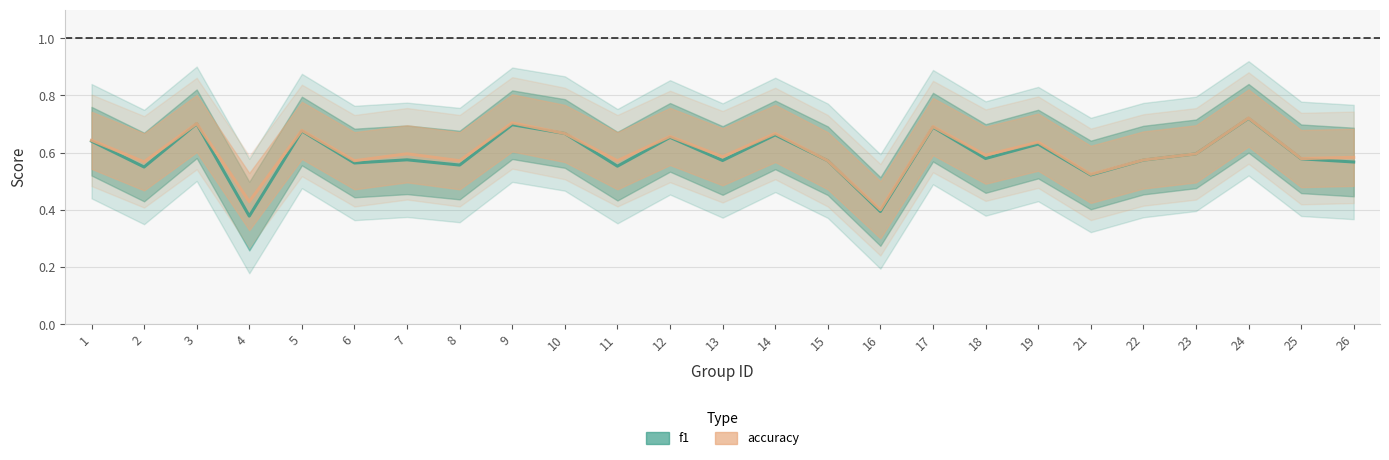

The accuracy series shows 0.3 at 22. True or false?

False